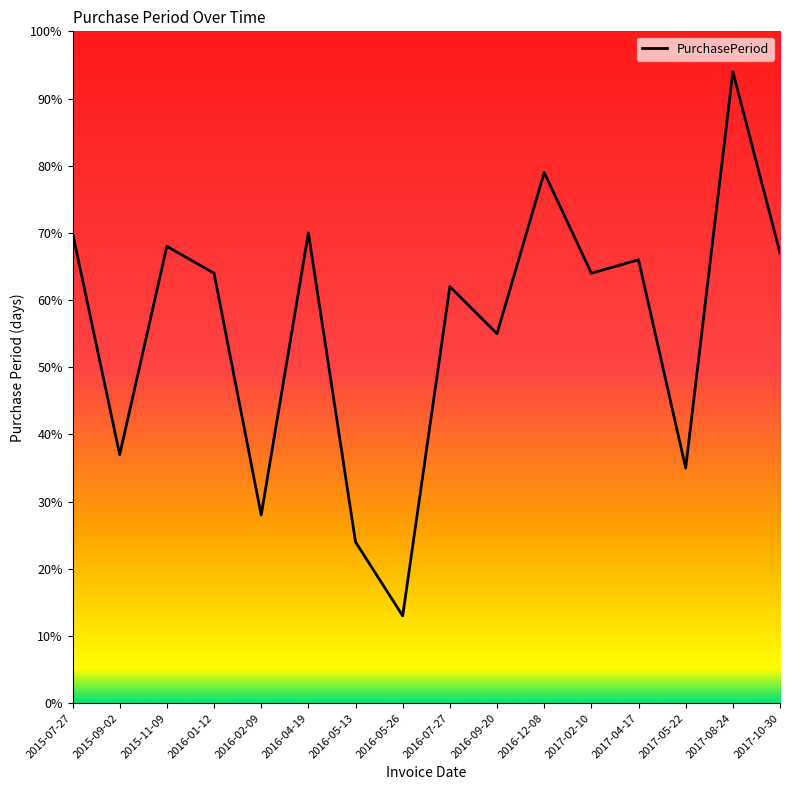

What is the change in value from 2016-09-20 to 2017-08-24?

+39